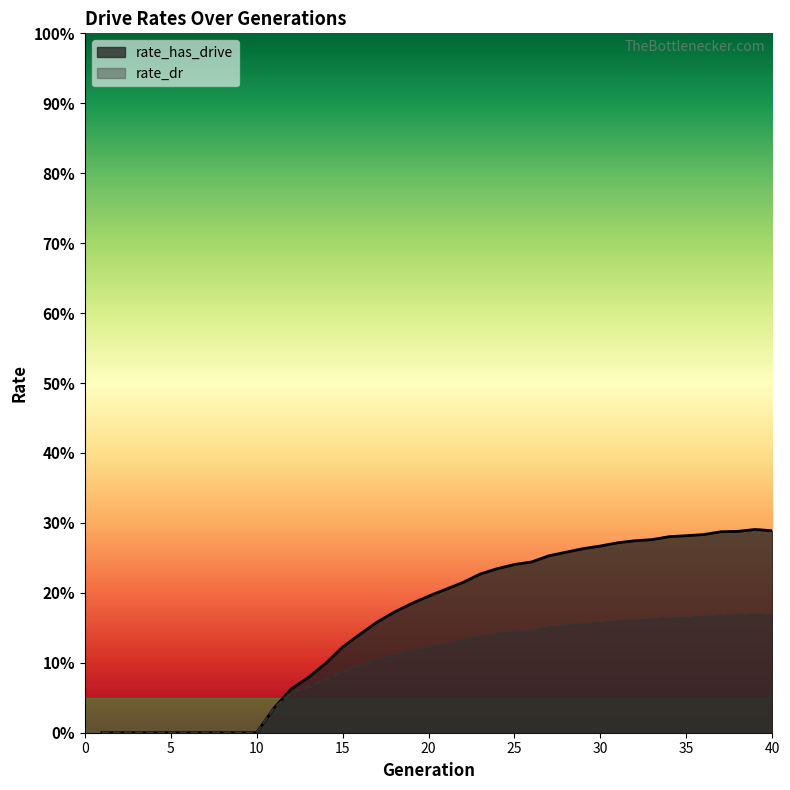

Is the value of rate_dr at 25 greater than the value of rate_has_drive at 3?

Yes